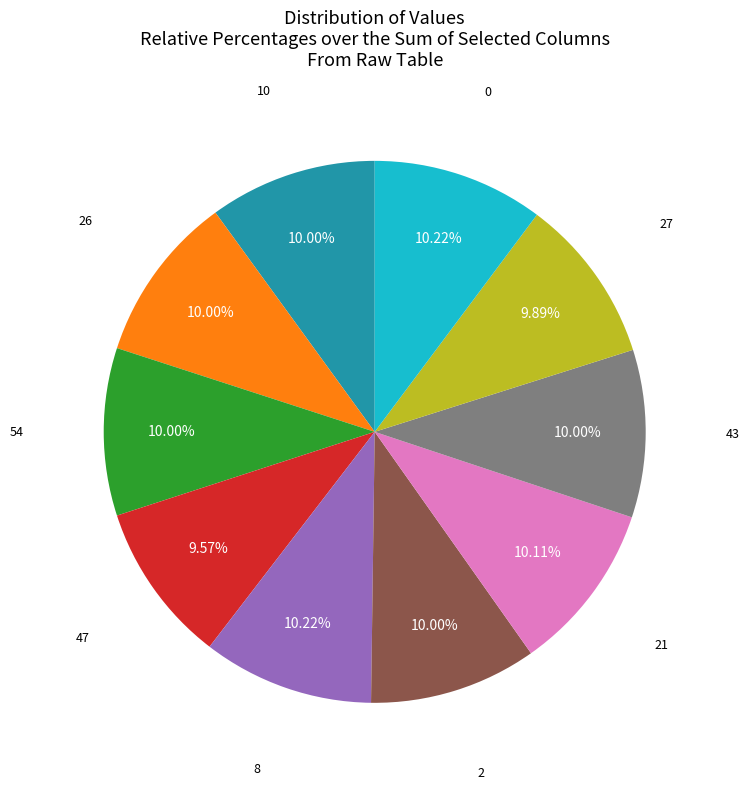

Does any single category account for the majority?

No